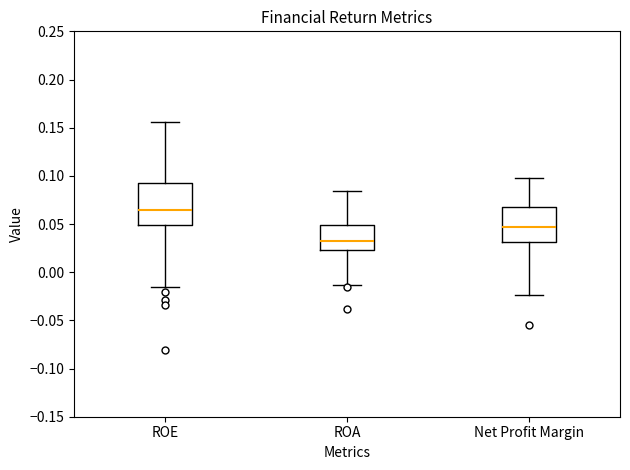

Reading left to right, transcribe this box plot: for each box, give where its median line is, the range the box spans, and where its two whiskers end, as read against the y-axis. The values are not printed on the chart, so give them approximately, as read against the axis.

ROE: median 0.065, box 0.050 to 0.090, whiskers -0.015 to 0.155
ROA: median 0.030, box 0.025 to 0.050, whiskers -0.015 to 0.085
Net Profit Margin: median 0.045, box 0.030 to 0.070, whiskers -0.025 to 0.095